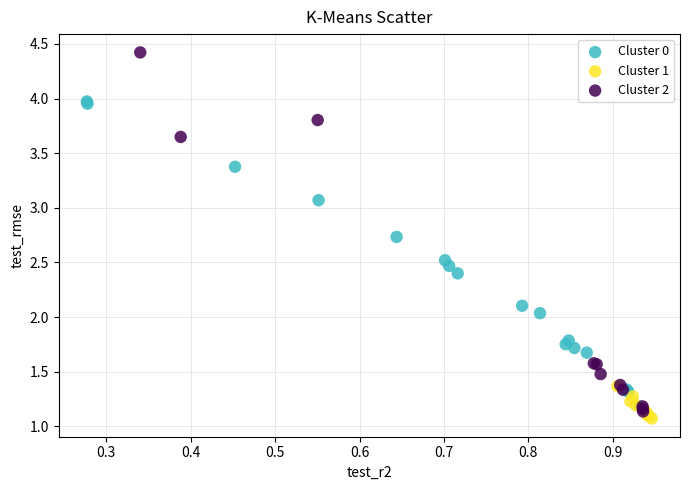

Which series has the widest spread of Y values?

Cluster 2